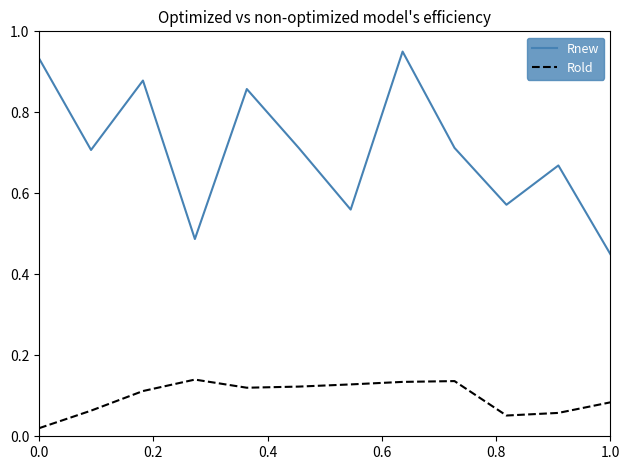

Which series has the largest range (max minus min)?

Rnew